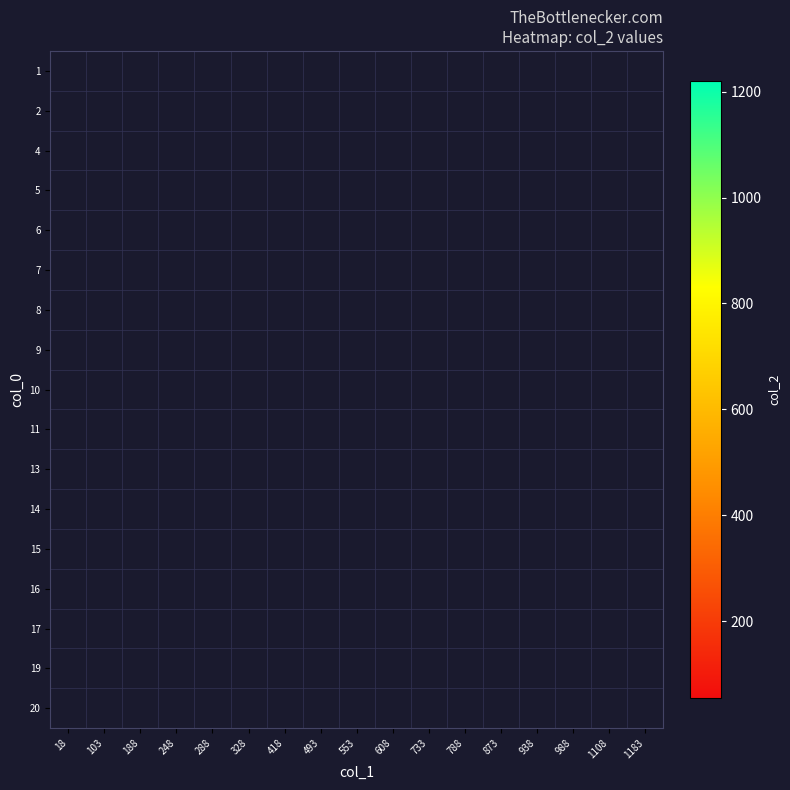

Count the number of categories in the chart.

17